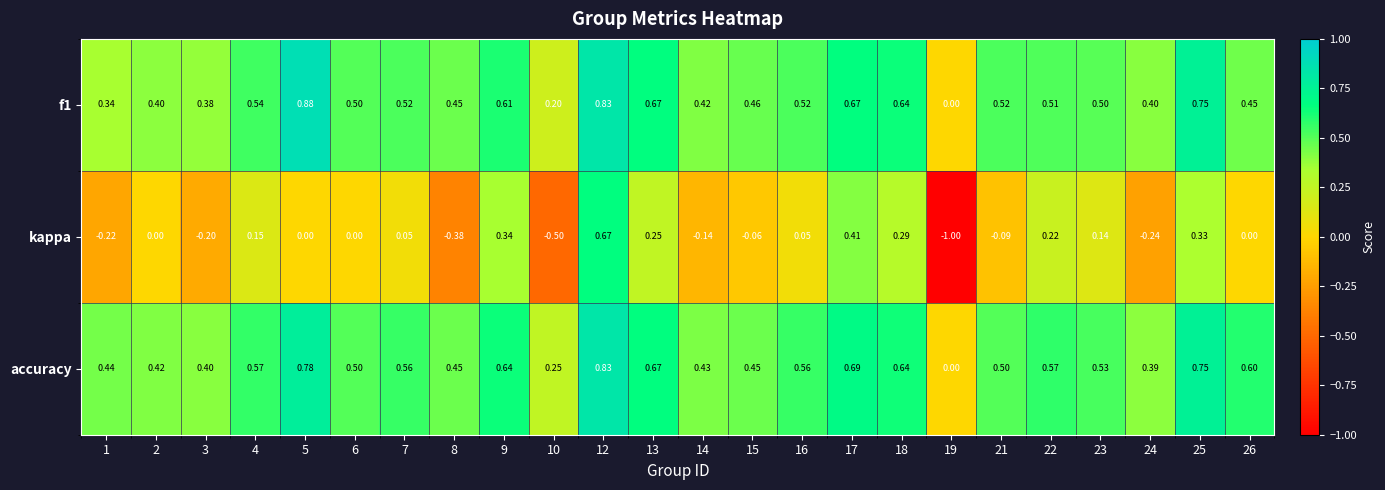

Which series changed the most between 4 and 8?

kappa